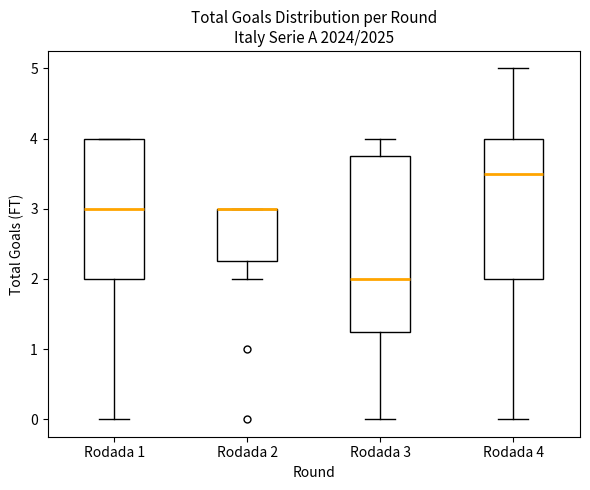

Reading left to right, read every box against the y-axis: the position of its median line, the range the box covers, and the ends of its whiskers. The values are not printed on the chart, so give them approximately, as read against the axis.

Rodada 1: median 3.0, box 2.0 to 4.0, whiskers 0.0 to 4.0
Rodada 2: median 3.0 (drawn on the box's upper edge), box 2.3 to 3.0, whiskers 2.0 to 3.0
Rodada 3: median 2.0, box 1.3 to 3.8, whiskers 0.0 to 4.0
Rodada 4: median 3.5, box 2.0 to 4.0, whiskers 0.0 to 5.0